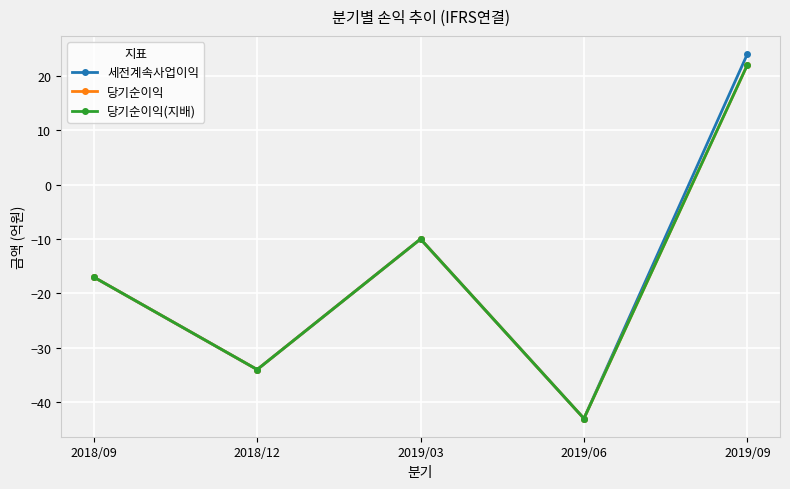

What position from the left is 2019/03?

3